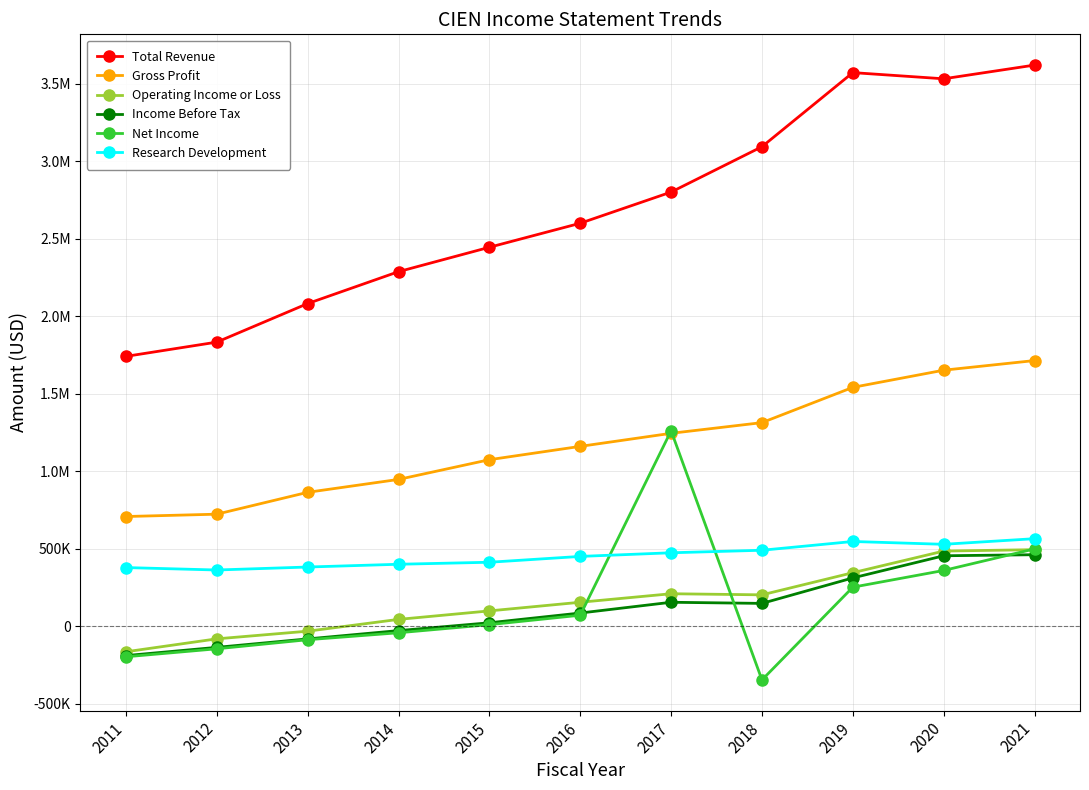

List the labels in order of Net Income value, smallest first.

2018, 2011, 2012, 2013, 2014, 2015, 2016, 2019, 2020, 2021, 2017